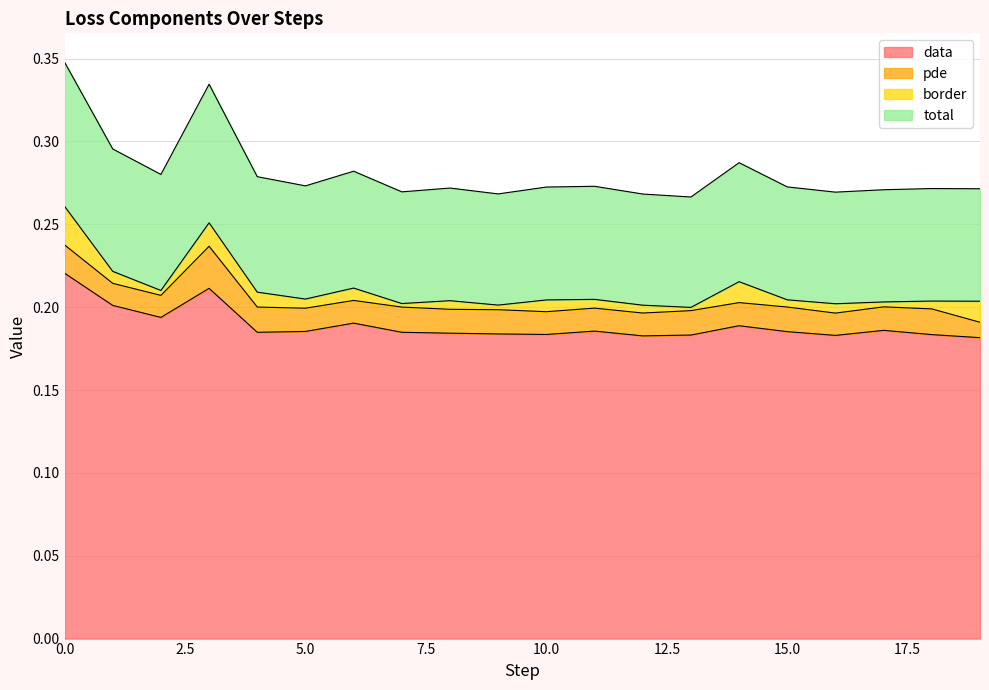

At which label does total reach its minimum?

13